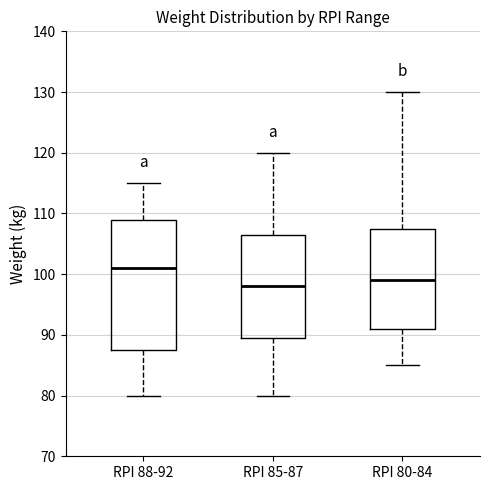

Which box has the lowest median line?

RPI 85-87